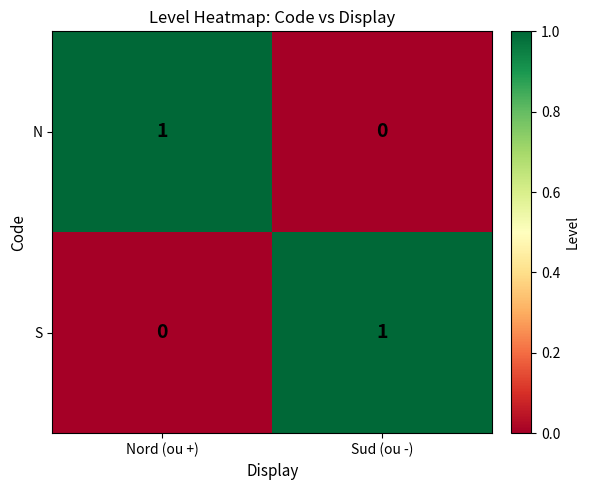

The N series shows -1 at Sud (ou -). True or false?

False